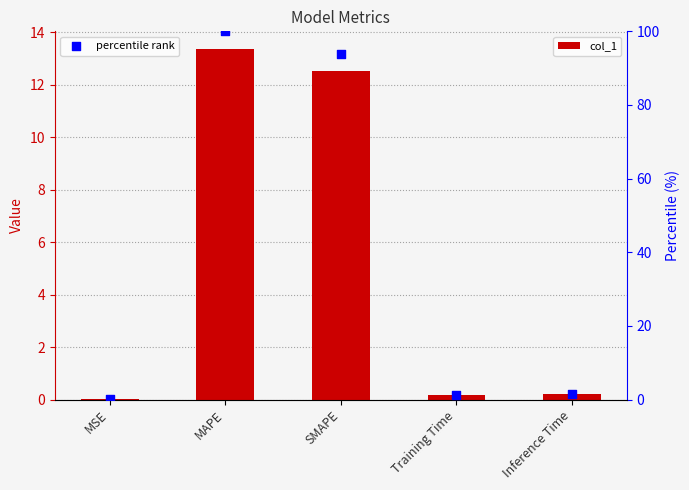

What is the total value across all series at MAPE?

113.4